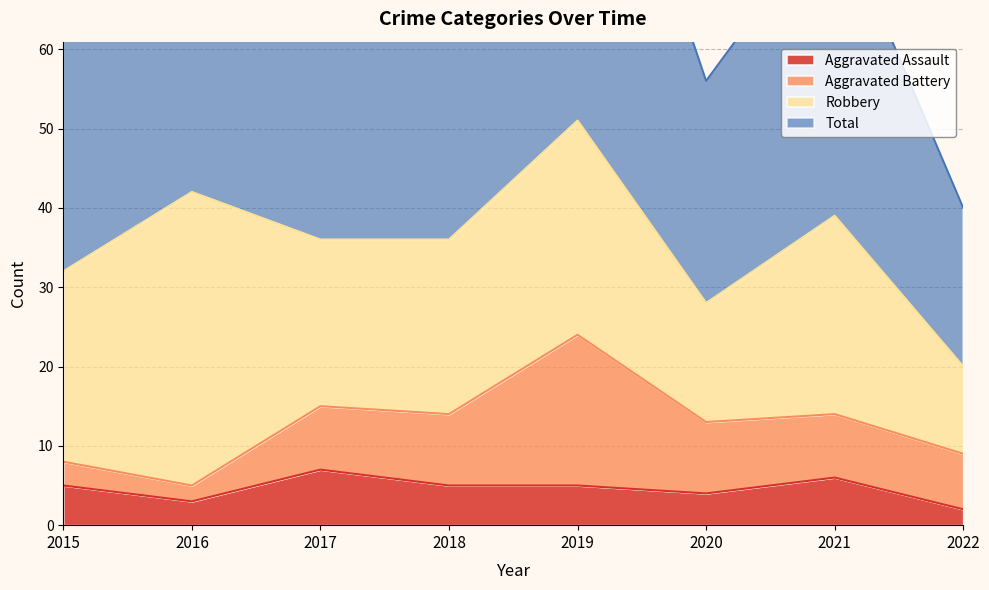

Is it true that Aggravated Assault equals 5 at 2015?

True